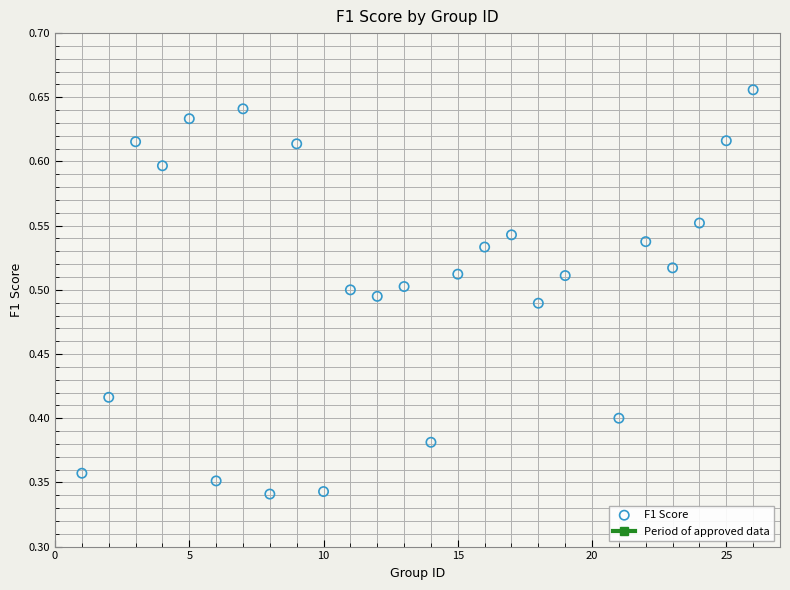

What is the range of X values (max minus min)?

25.0